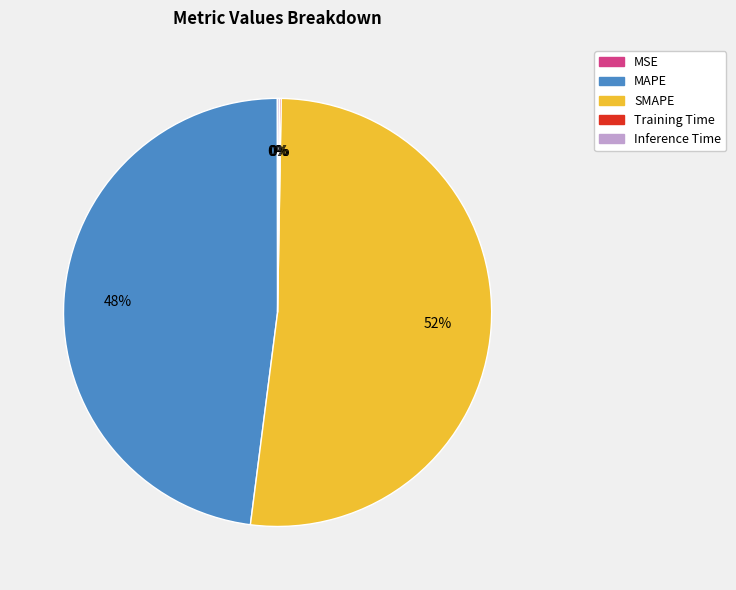

Is SMAPE the majority of the pie?

Yes